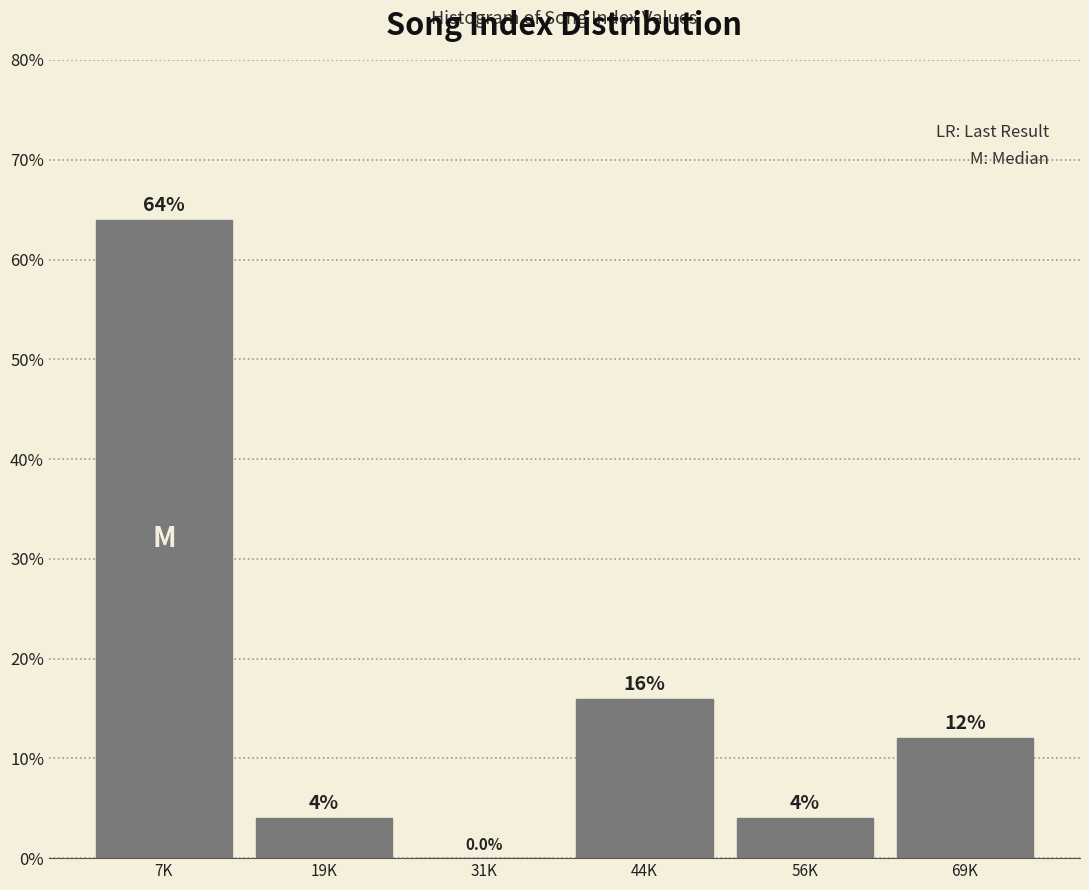

Reading left to right, list all the values displayed in this chart.

7K=64	19K=4	31K=0	44K=16	56K=4	69K=12